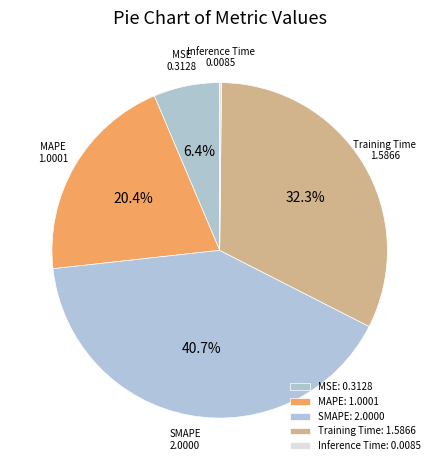

To the nearest percent, what is the average slice percentage?

20%